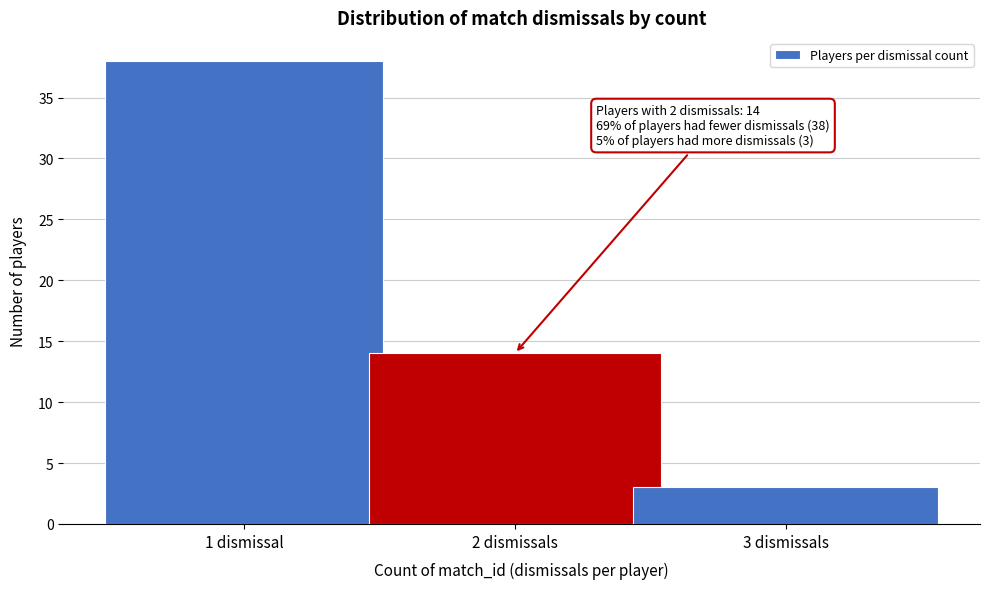

Reading left to right, list all the values displayed in this chart.

38	14	3